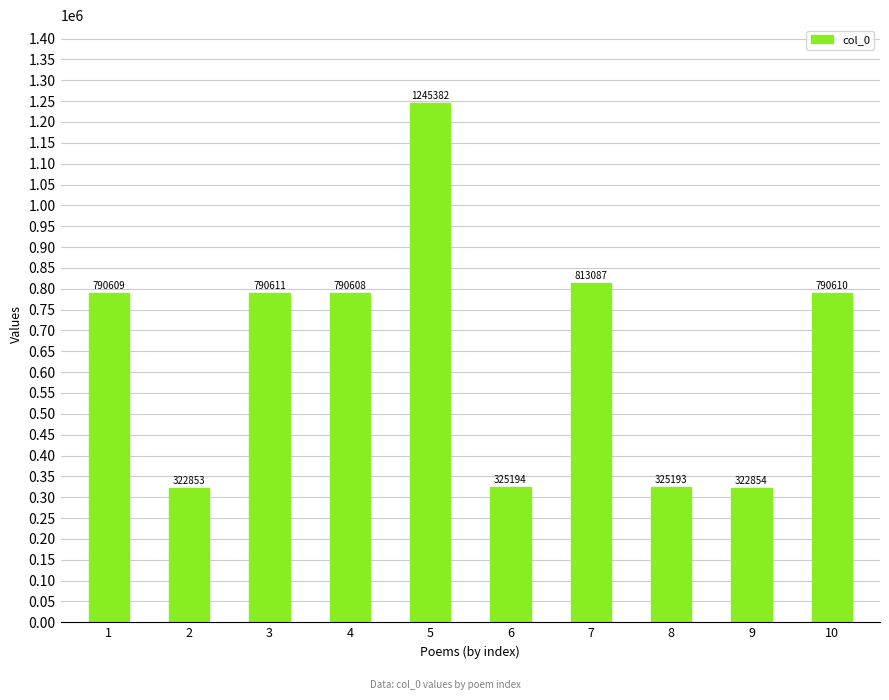

Reading left to right, extract all data points from this chart.

1=790609	2=322853	3=790611	4=790608	5=1245382	6=325194	7=813087	8=325193	9=322854	10=790610